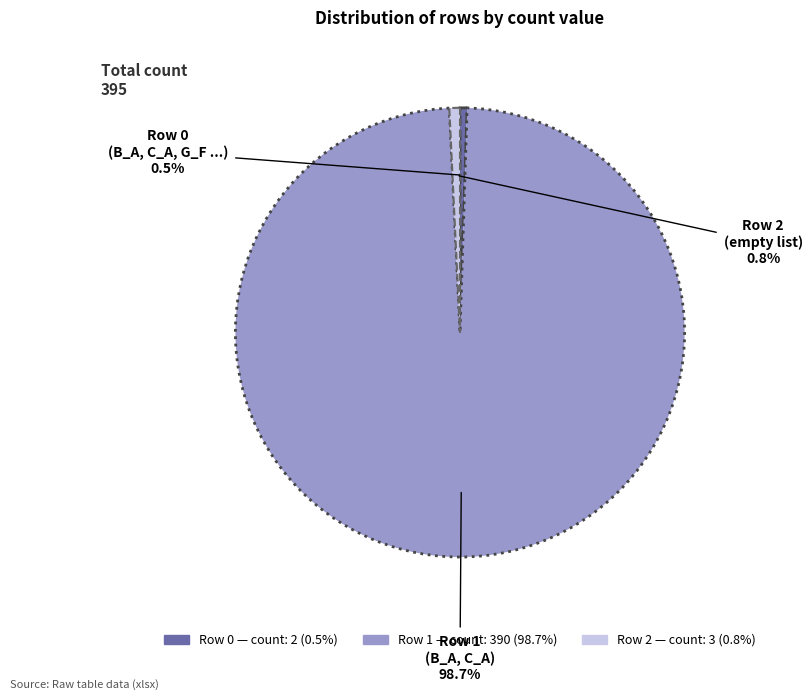

To the nearest percent, what is the difference between the largest and smallest slice percentages?

98%